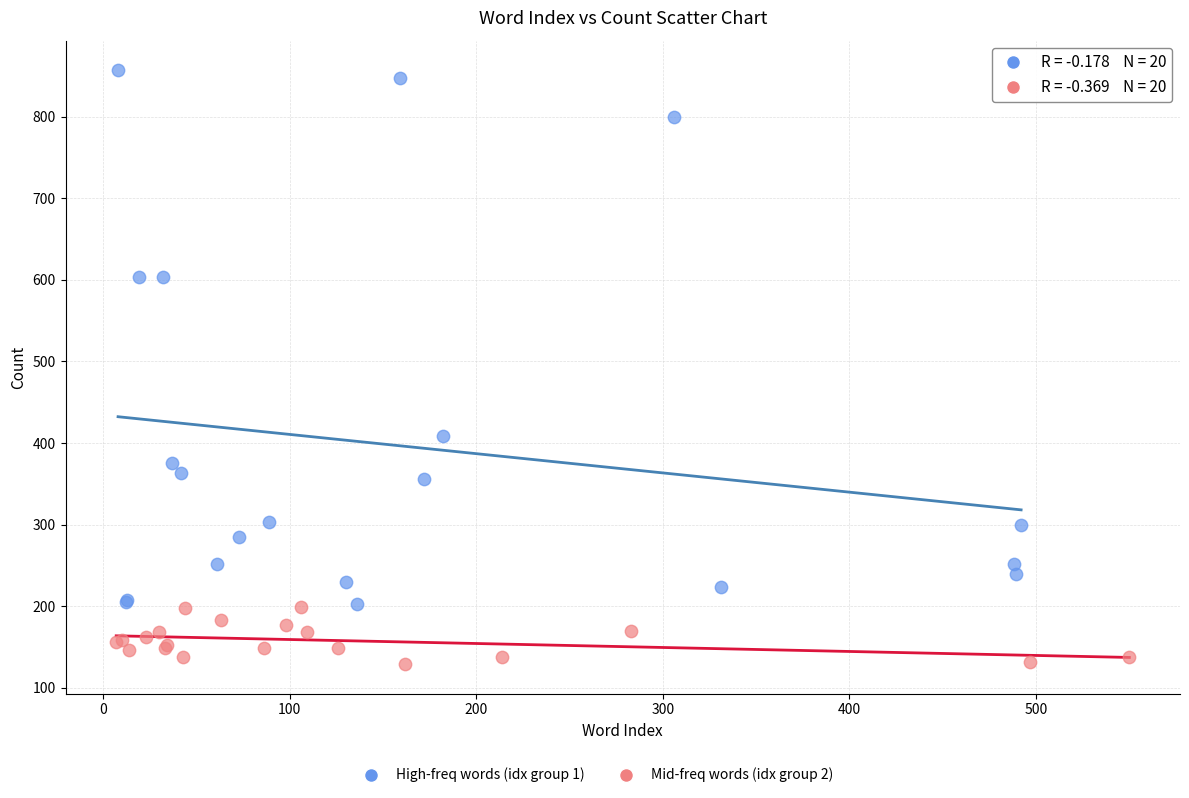

Which series reaches the maximum Y coordinate?

High-freq words (idx group 1)